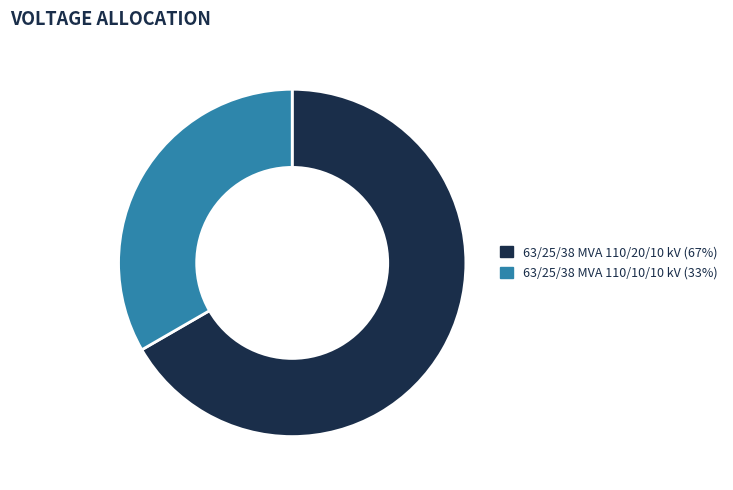

Does 63/25/38 MVA 110/20/10 kV (67%) represent more than half of the total?

Yes